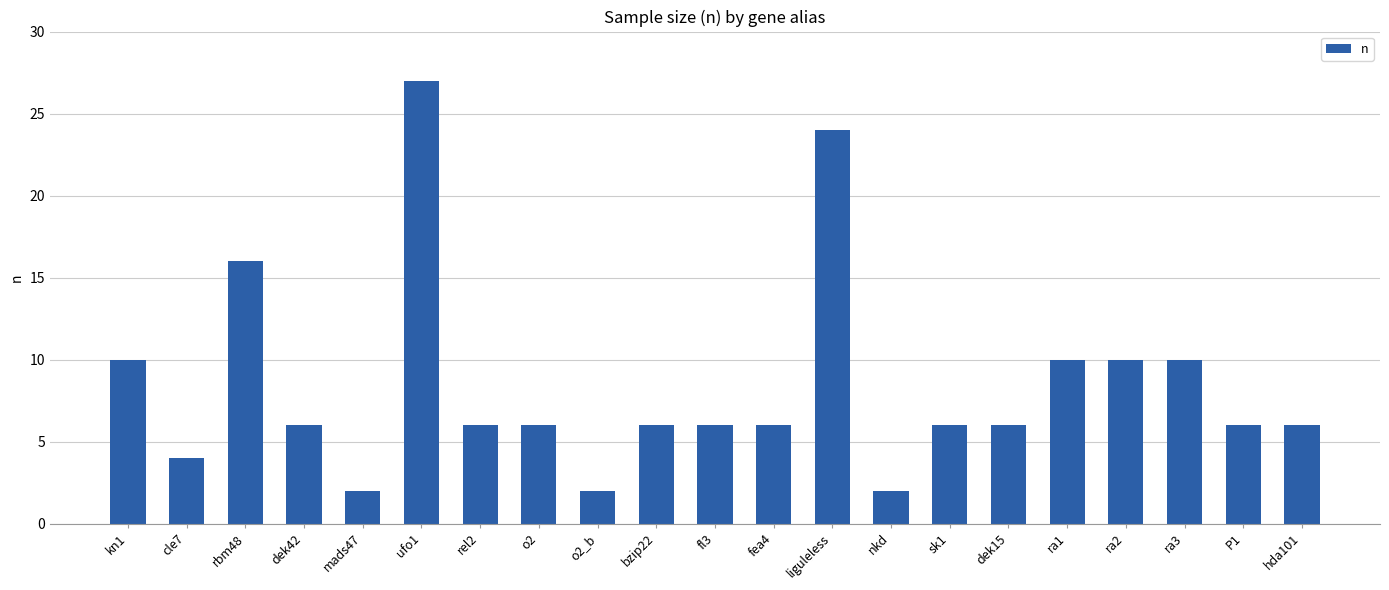

True or false: the data shows 2 at mads47.

True